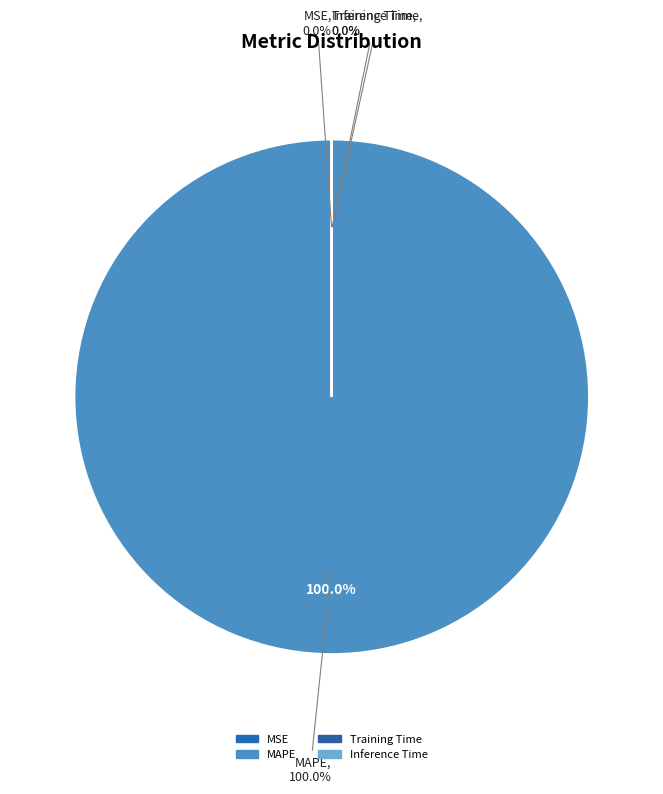

Is MAPE the majority of the pie?

Yes